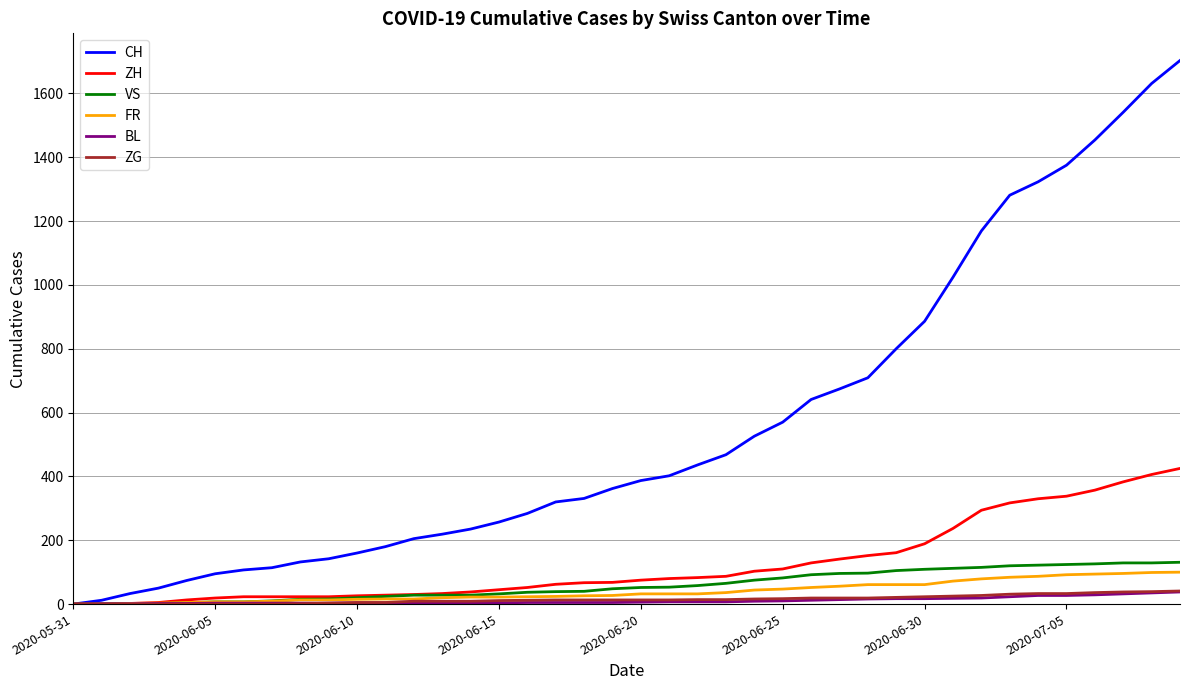

Which series has the largest range (max minus min)?

CH